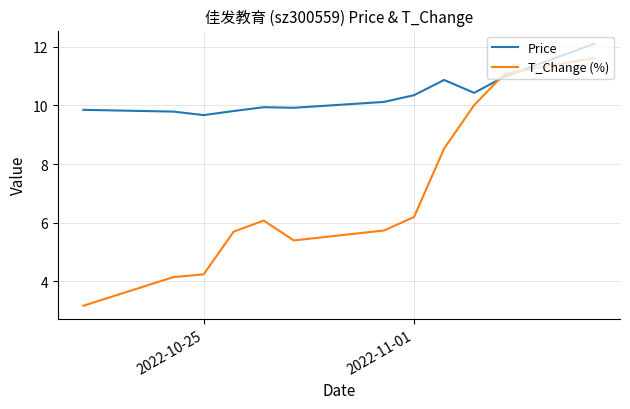

What are all the series names shown in the legend?

Price, T_Change (%)